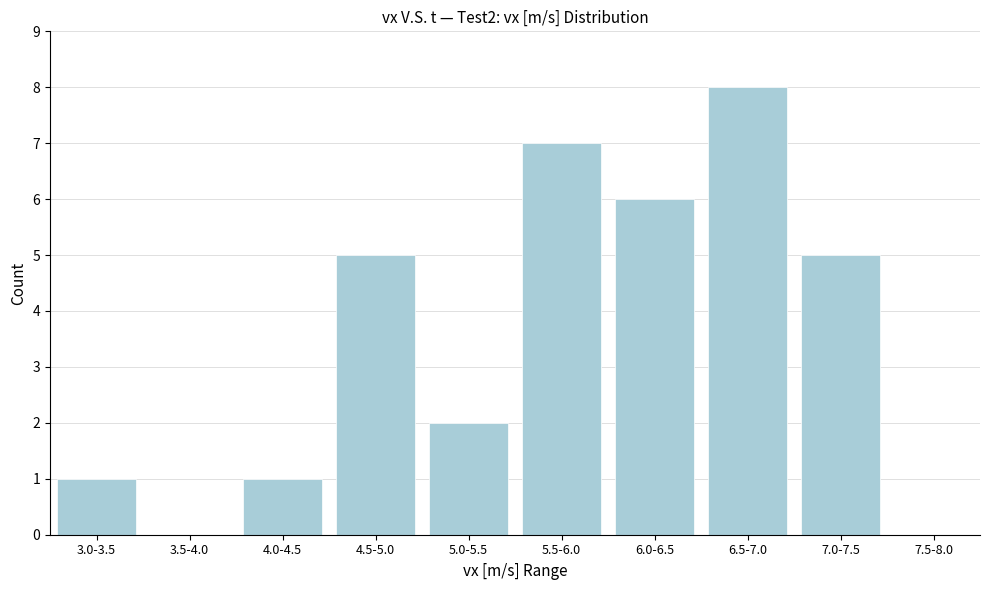

Reading left to right, extract all data points from this chart.

3.0-3.5=1	3.5-4.0=0	4.0-4.5=1	4.5-5.0=5	5.0-5.5=2	5.5-6.0=7	6.0-6.5=6	6.5-7.0=8	7.0-7.5=5	7.5-8.0=0